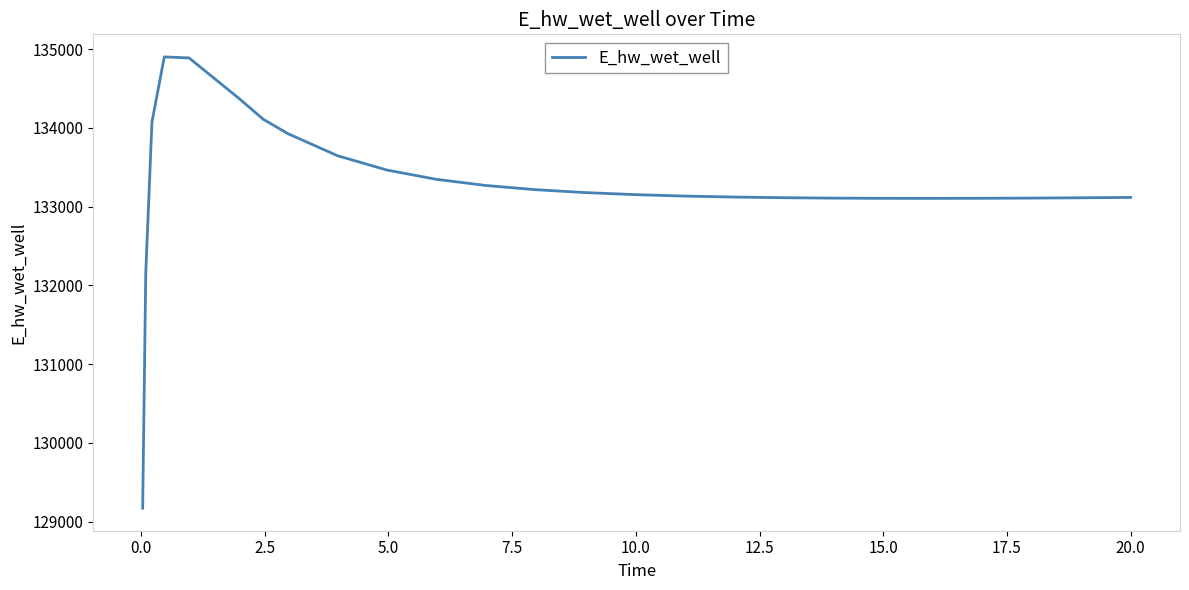

What is the smallest value displayed?

129172.3